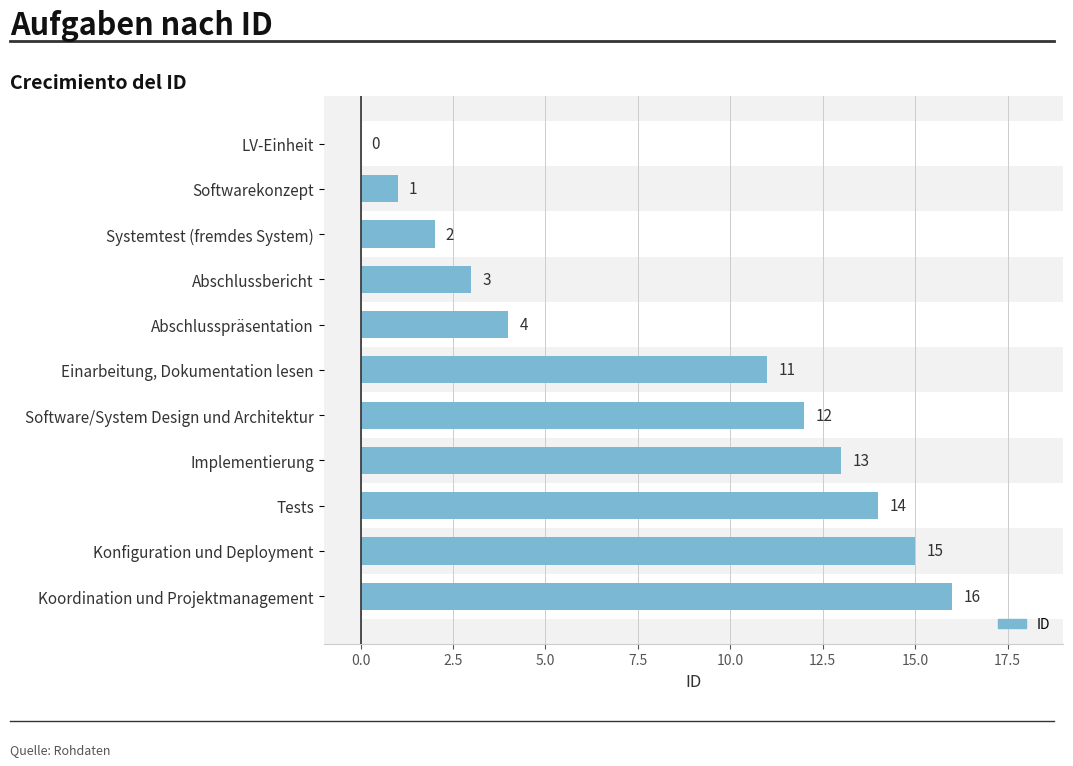

How many values are below 11?

5